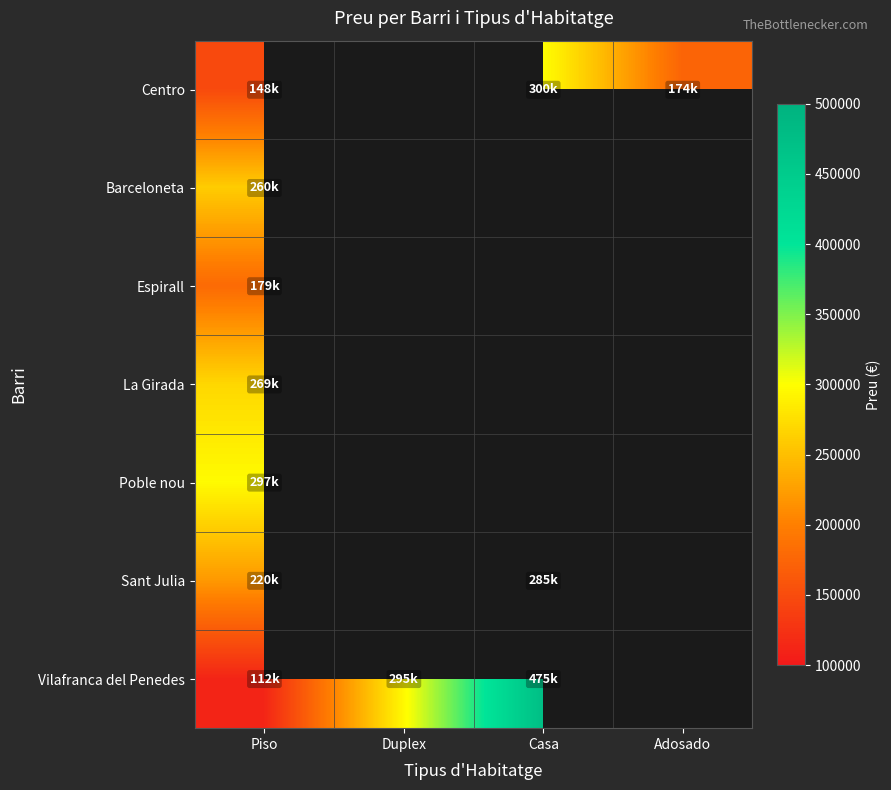

How many values in Sant Julia are above zero?

2